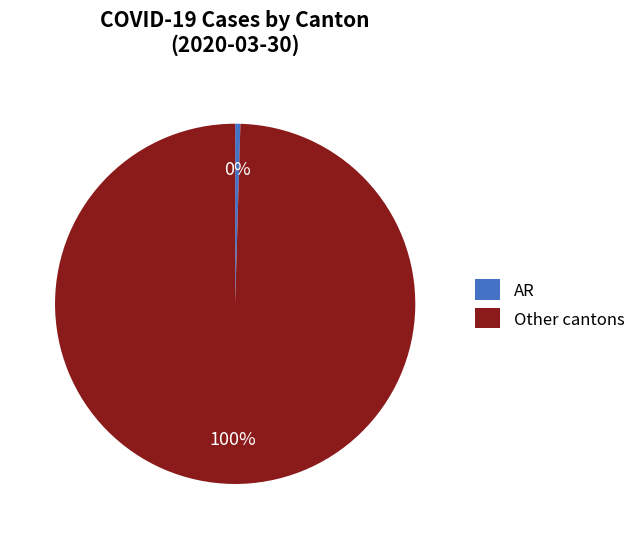

To the nearest percent, what is the average slice percentage?

50%